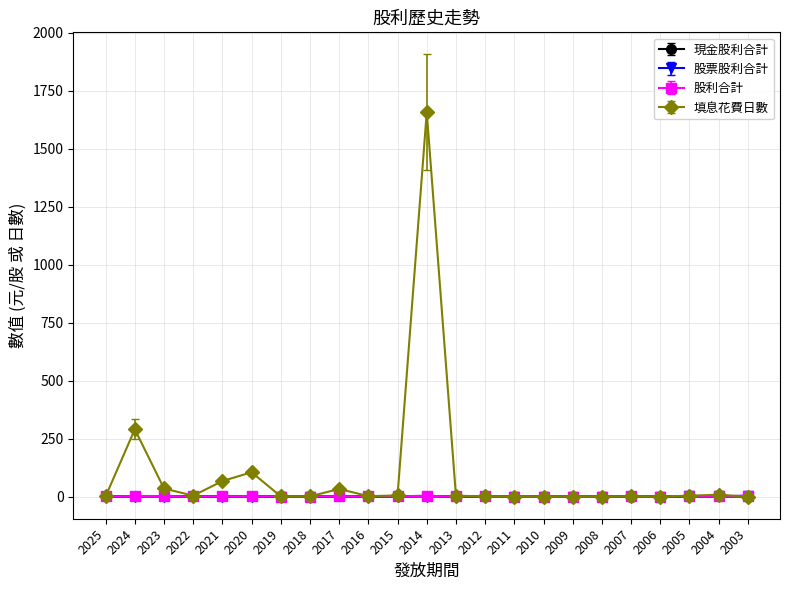

Which series has the widest spread of values?

填息花費日數